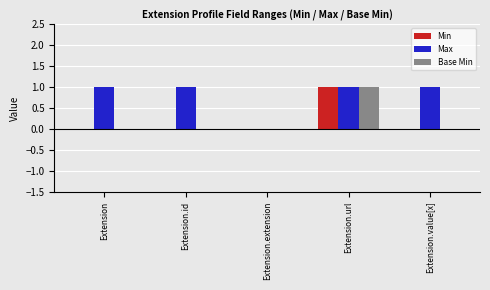

Is it true that Min equals -1 at Extension.value[x]?

False